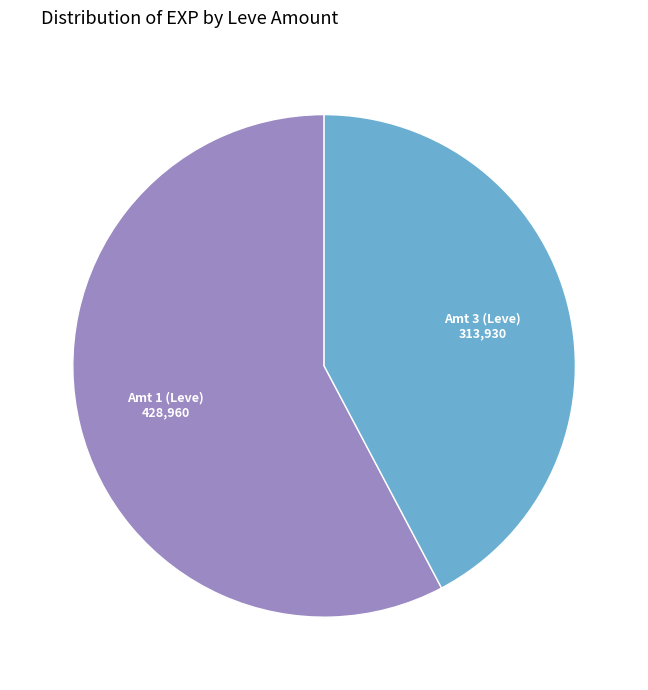

Does any single category account for the majority?

Yes